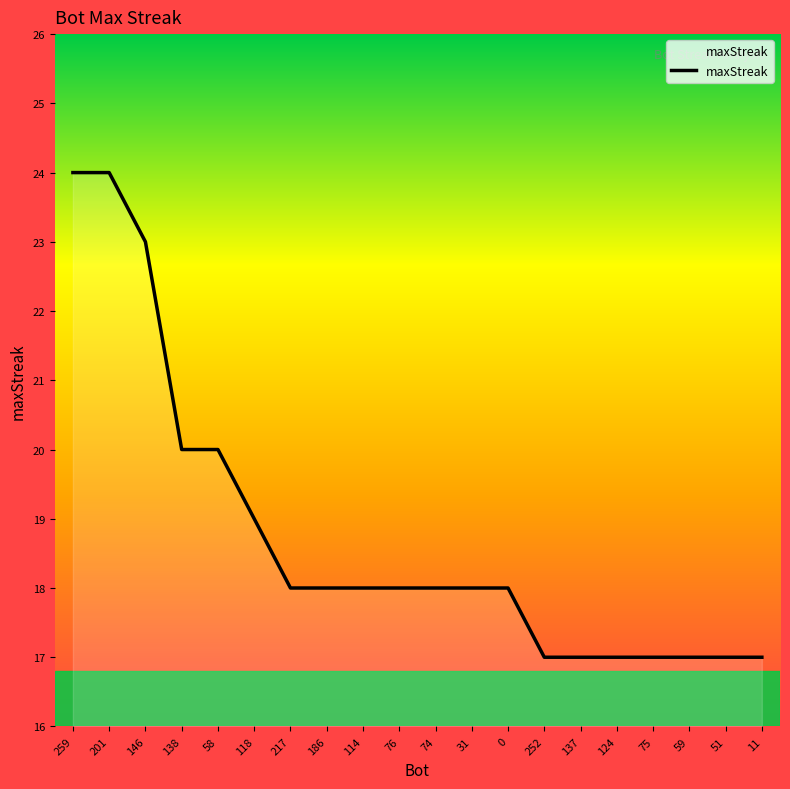

What position from the right is 59?

3